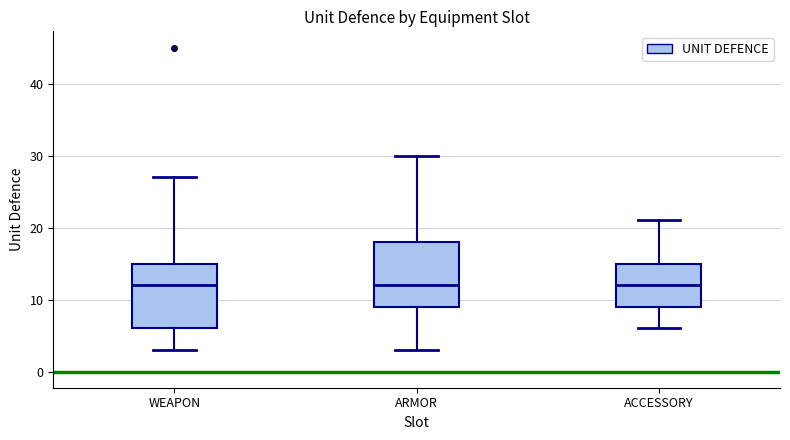

Reading left to right, read every box against the y-axis: the position of its median line, the range the box covers, and the ends of its whiskers. The values are not printed on the chart, so give them approximately, as read against the axis.

WEAPON: median 12, box 6 to 15, whiskers 3 to 27
ARMOR: median 12, box 9 to 18, whiskers 3 to 30
ACCESSORY: median 12, box 9 to 15, whiskers 6 to 21